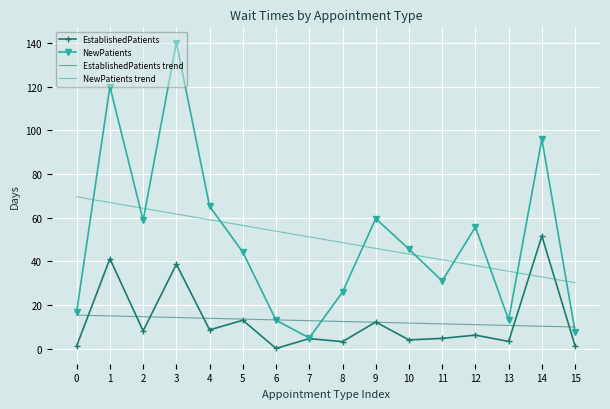

Count the number of data series in this chart.

4